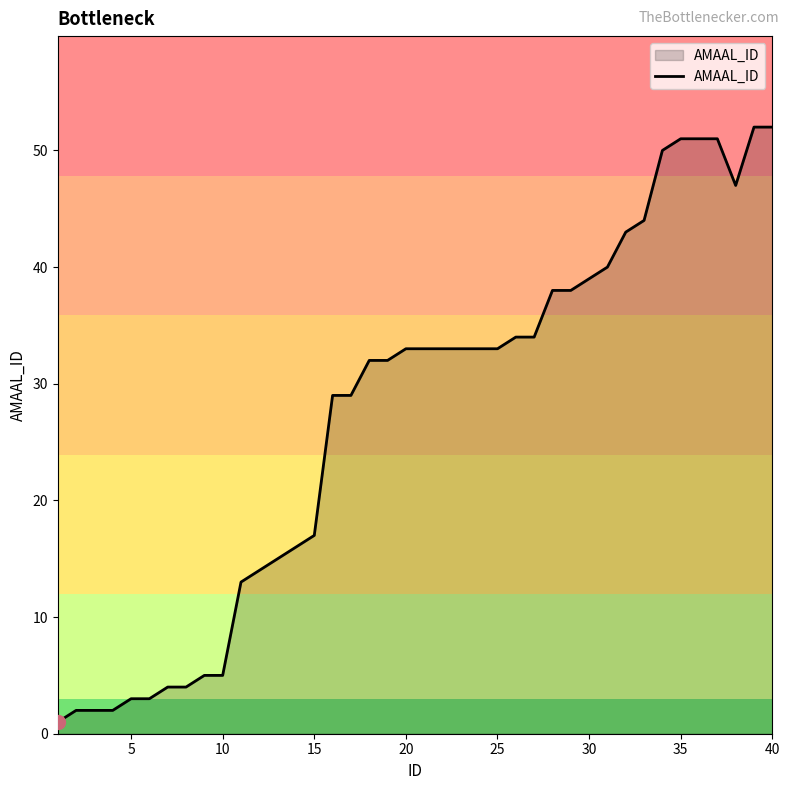

Count the number of categories in the chart.

40